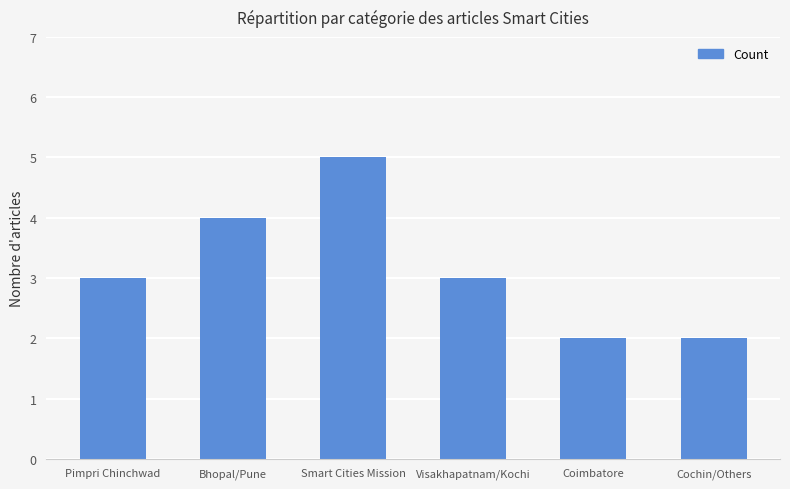

Count the number of data series in this chart.

1